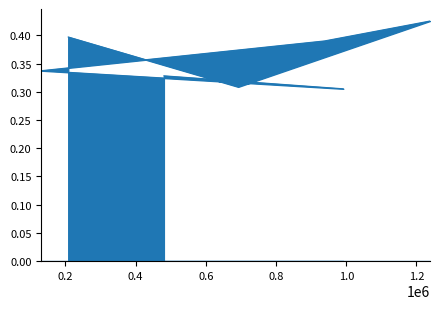

Between 991589 and 938134, which is larger?

938134